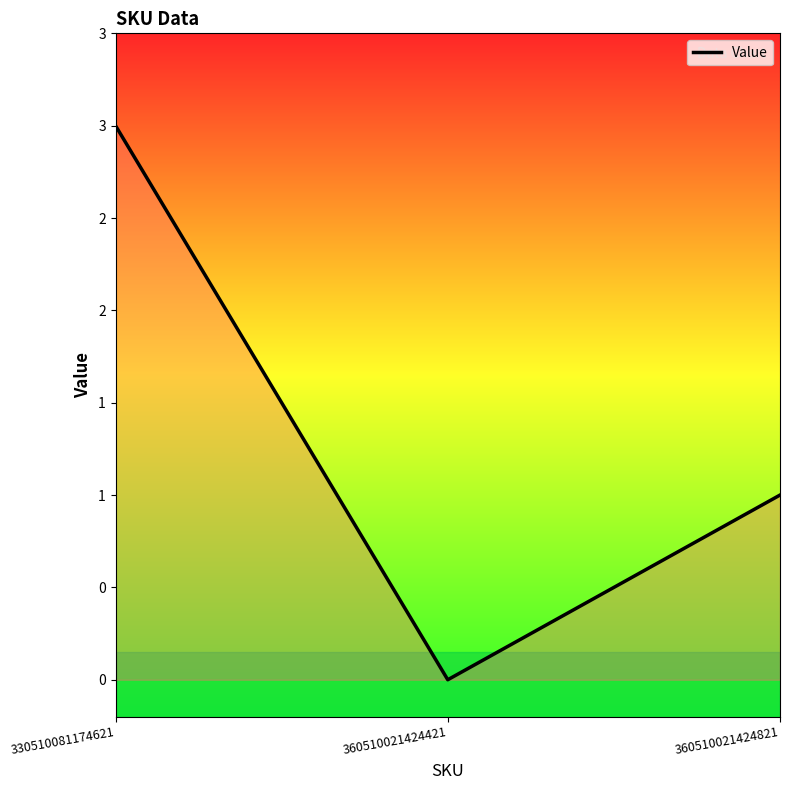

How many values are between 0 and 3?

3